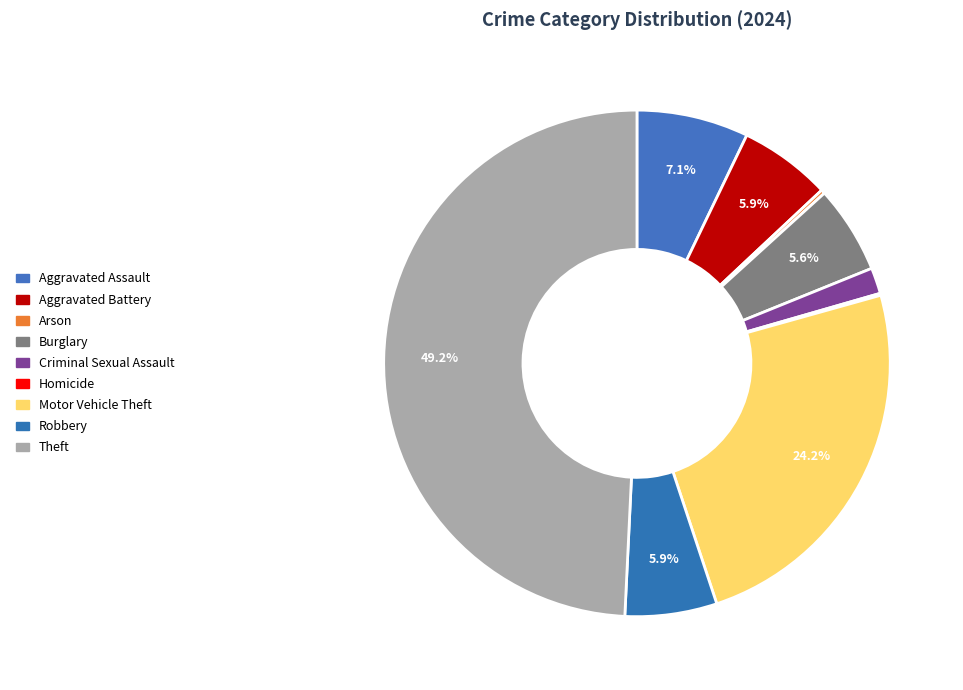

True or false: Burglary accounts for 1% of the total.

False